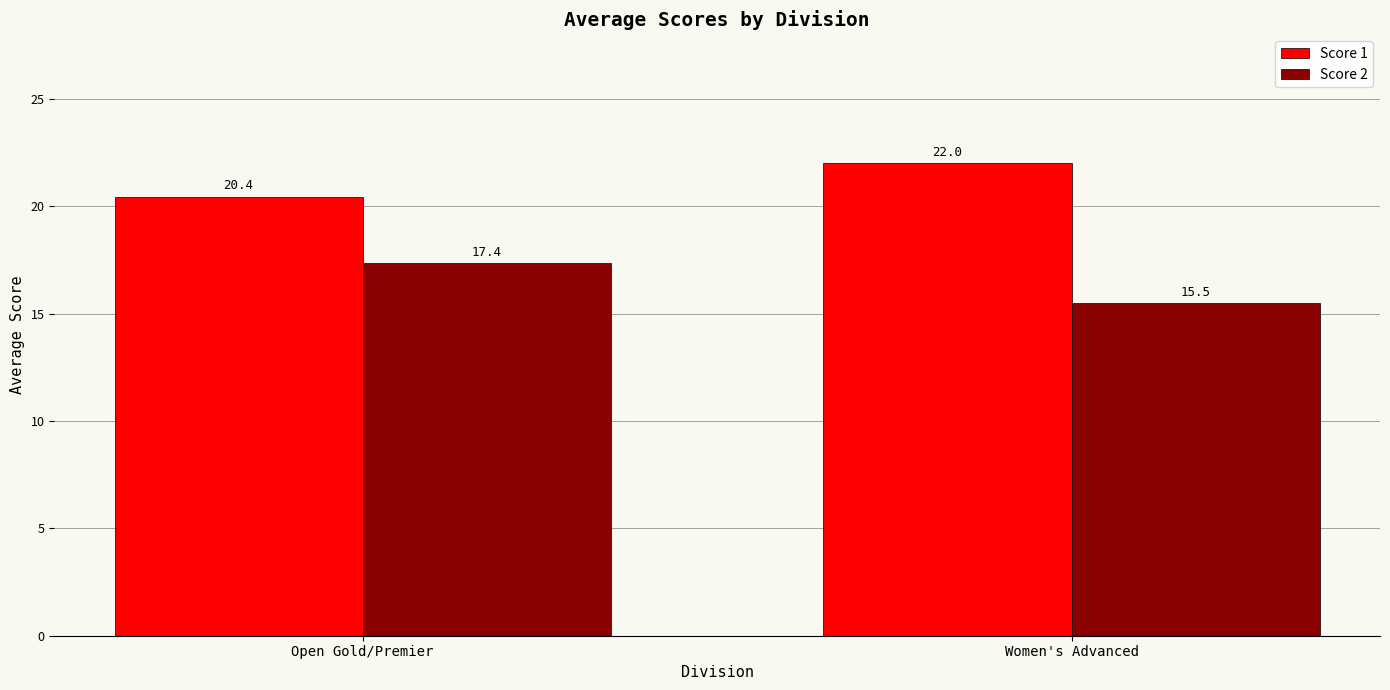

Reading left to right, transcribe all the data shown in this chart.

Score 1: Open Gold/Premier=20.4	Women's Advanced=22.0
Score 2: Open Gold/Premier=17.4	Women's Advanced=15.5